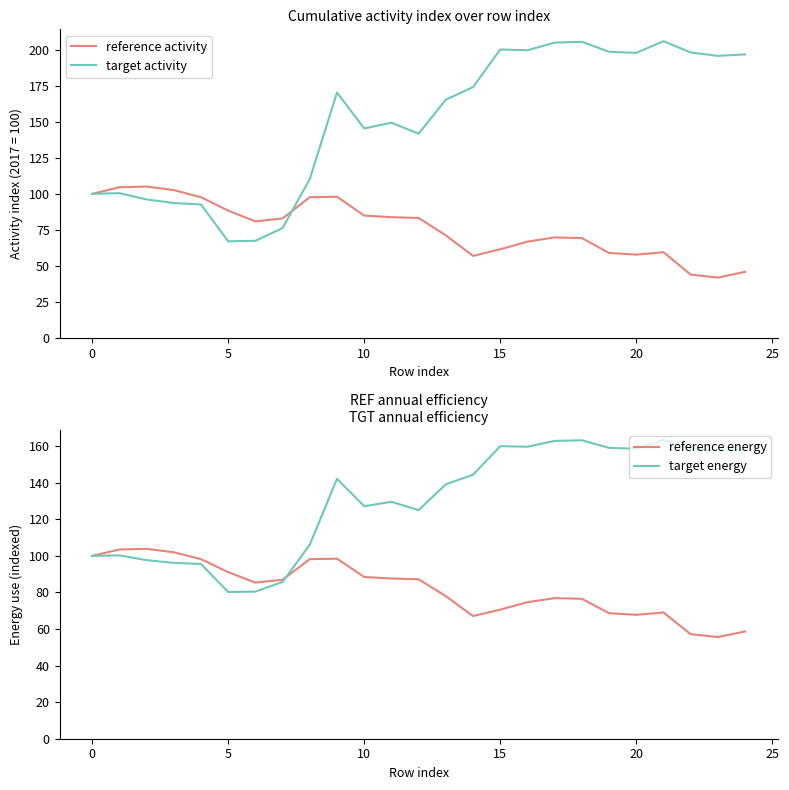

Which has a higher value, 14 or 18?

18